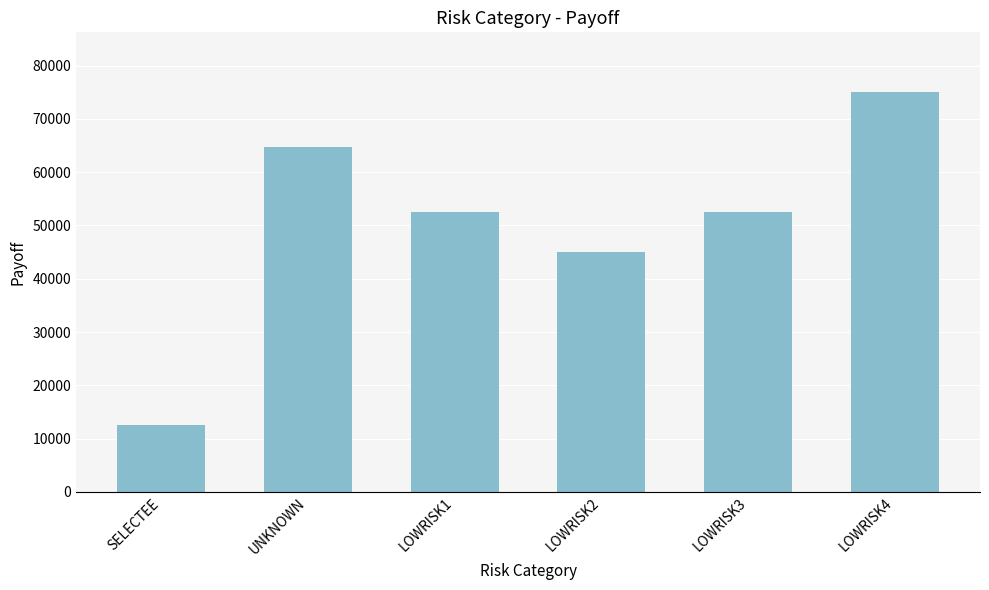

At which label does the data first exceed 52500?

UNKNOWN